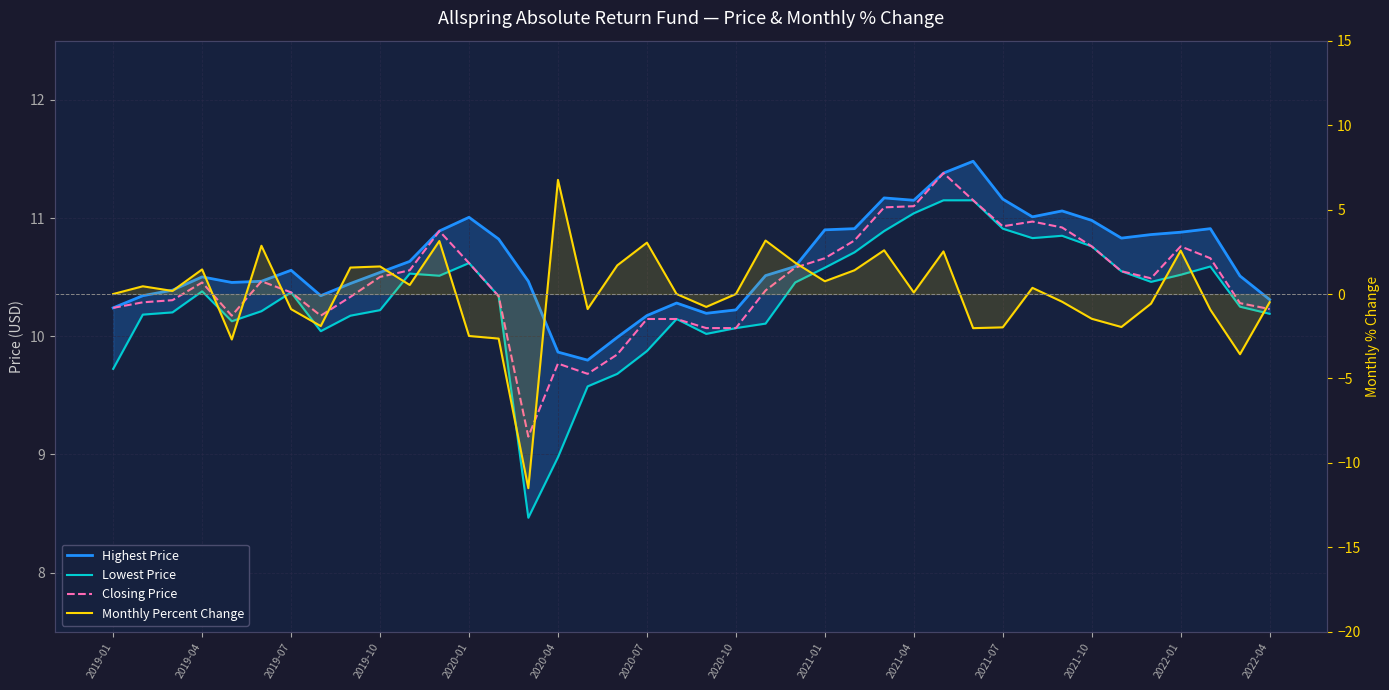

What are all the series names shown in the legend?

Highest Price, Lowest Price, Closing Price, Monthly Percent Change